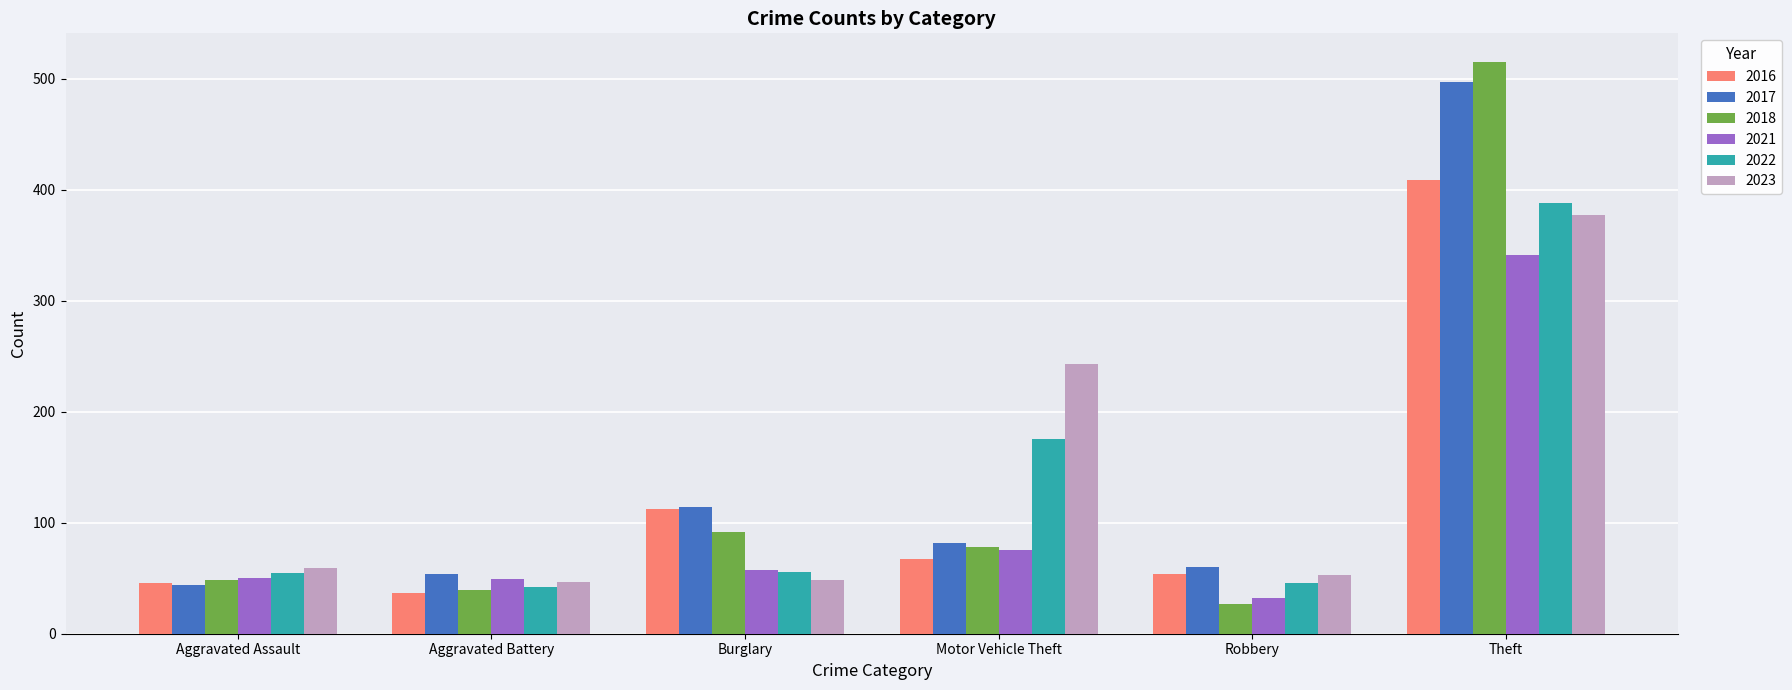

Read the 2016 value at Aggravated Battery, to the nearest 5.

35